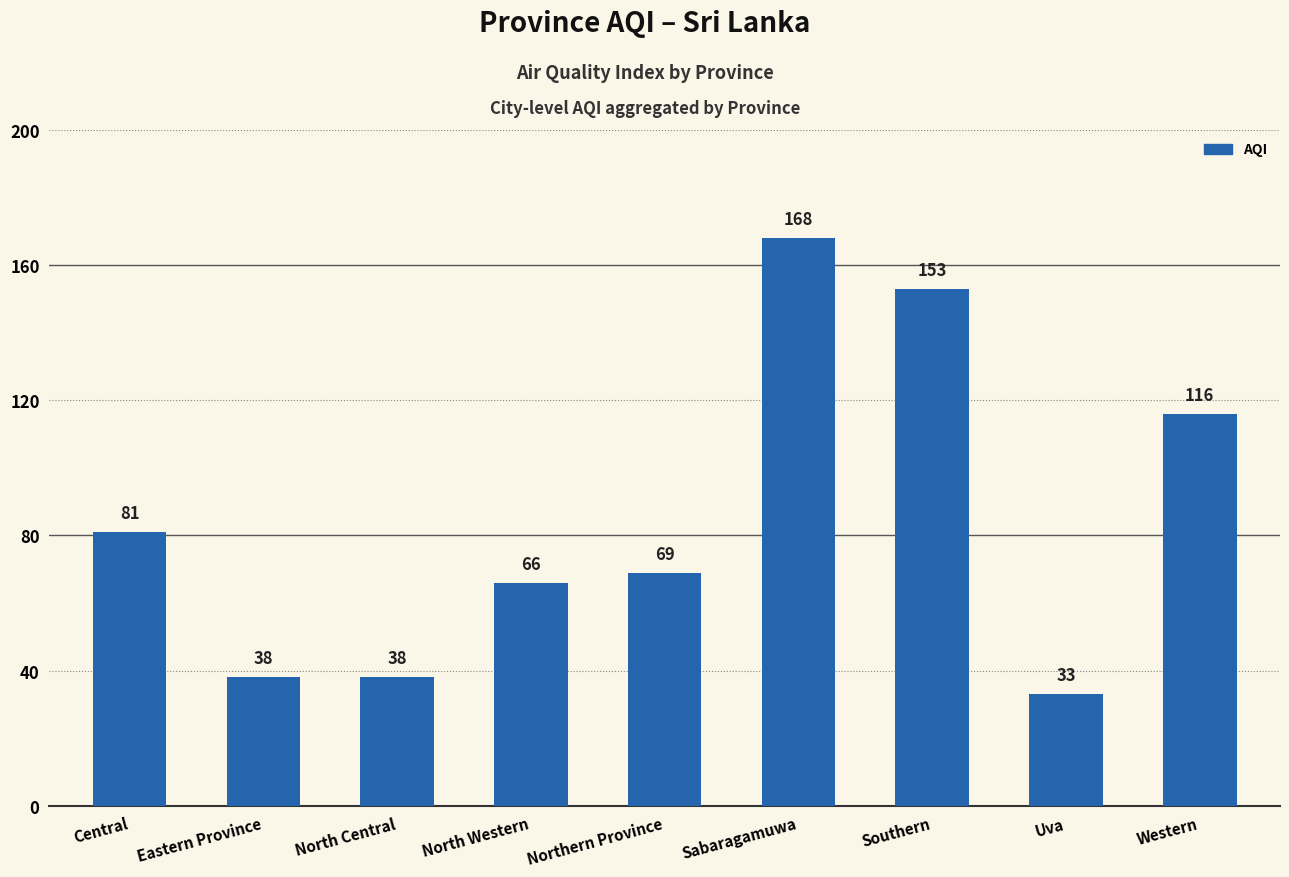

What is the average value?

85